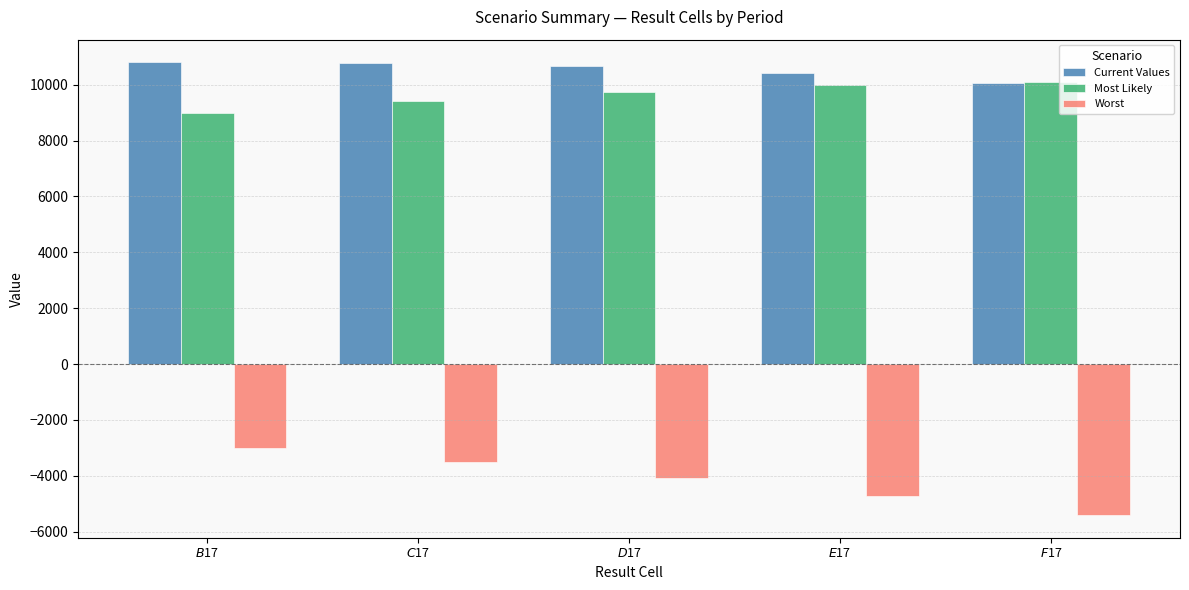

Which series has the largest total across all categories?

Current Values